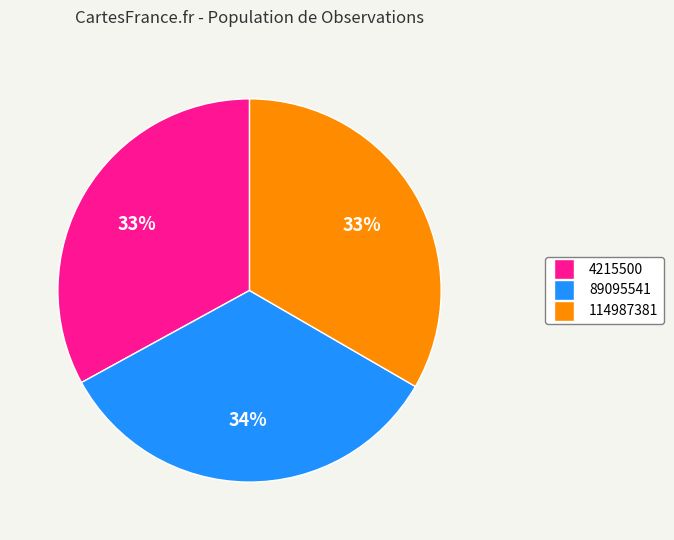

To the nearest percent, what portion does 89095541 represent?

34%